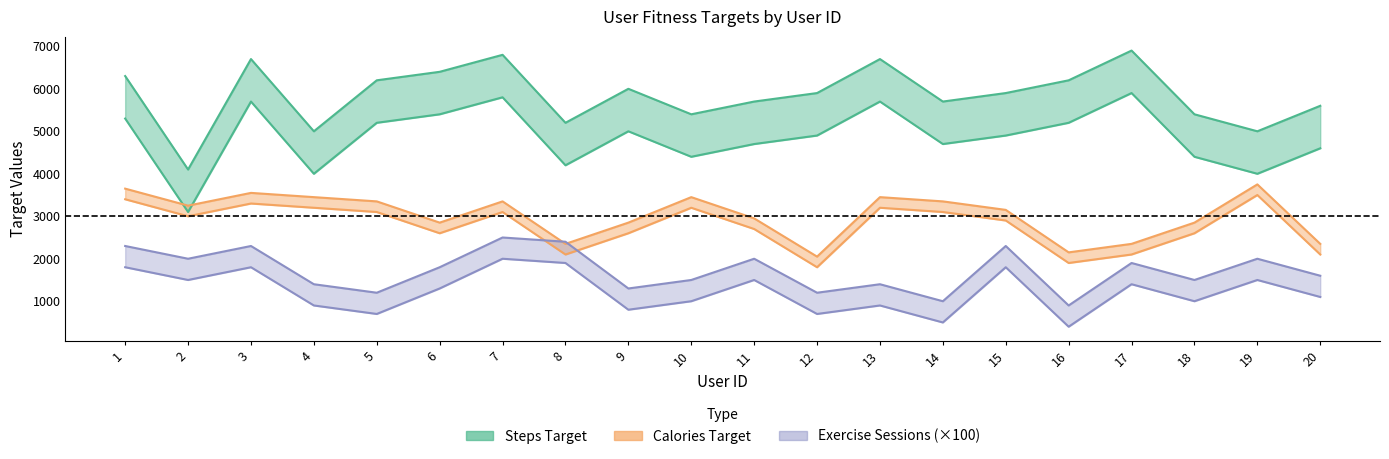

How many lines are shown in the chart?

6